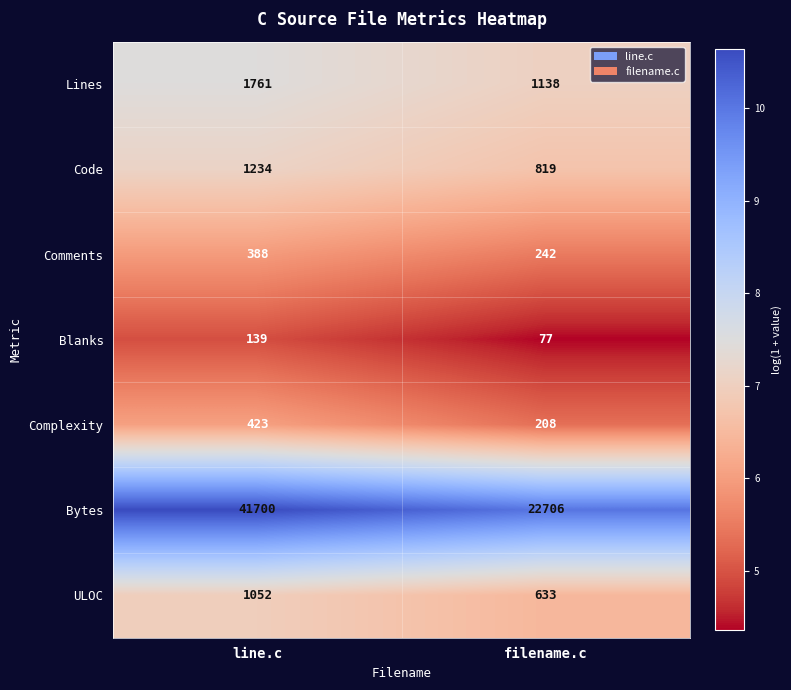

Which series changed the most between line.c and filename.c?

Bytes